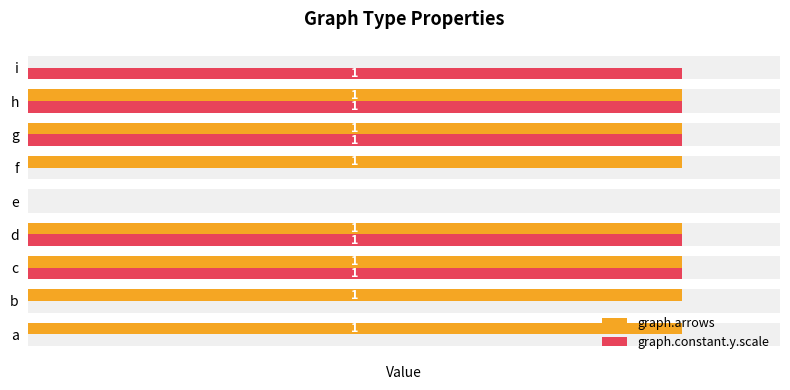

At how many categories does at least one series exceed 0?

8